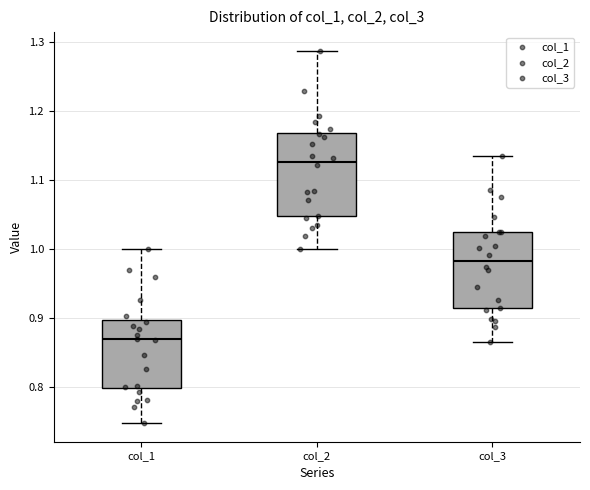

Where is the lower edge of the box for col_1 on the y-axis? The values are not printed on the chart, so give them approximately, as read against the axis.

0.80